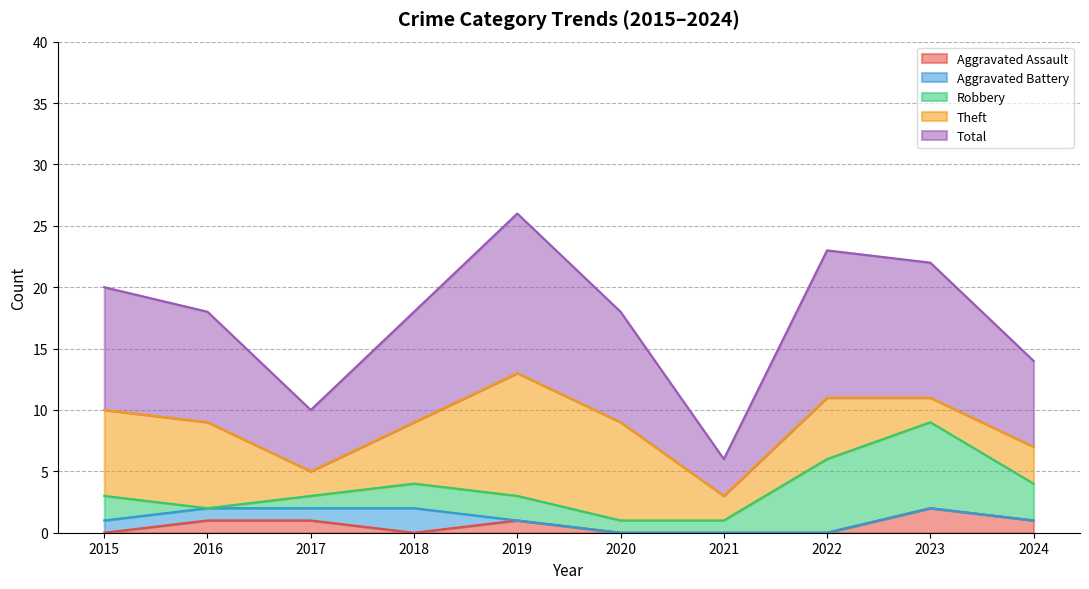

List the labels in order of Theft value, largest first.

2019, 2020, 2015, 2016, 2018, 2022, 2024, 2017, 2021, 2023